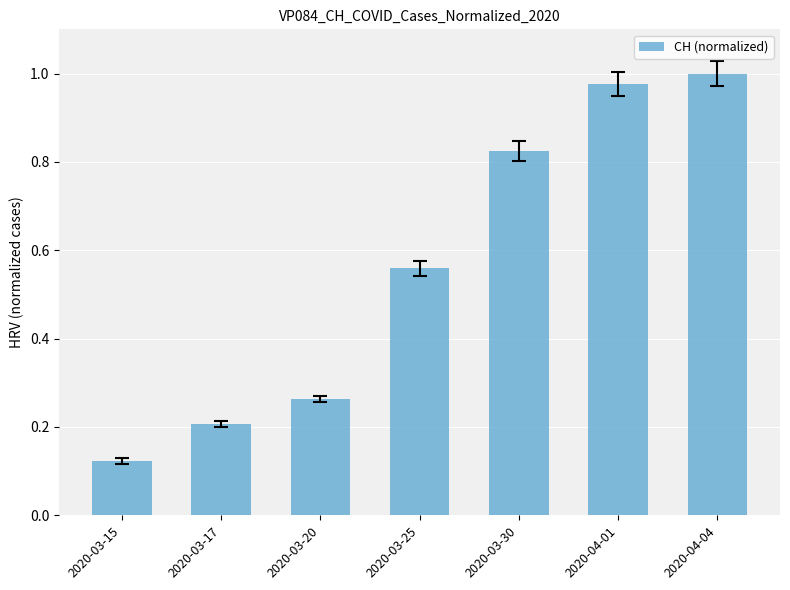

Which has a higher value, 2020-03-25 or 2020-03-15?

2020-03-25